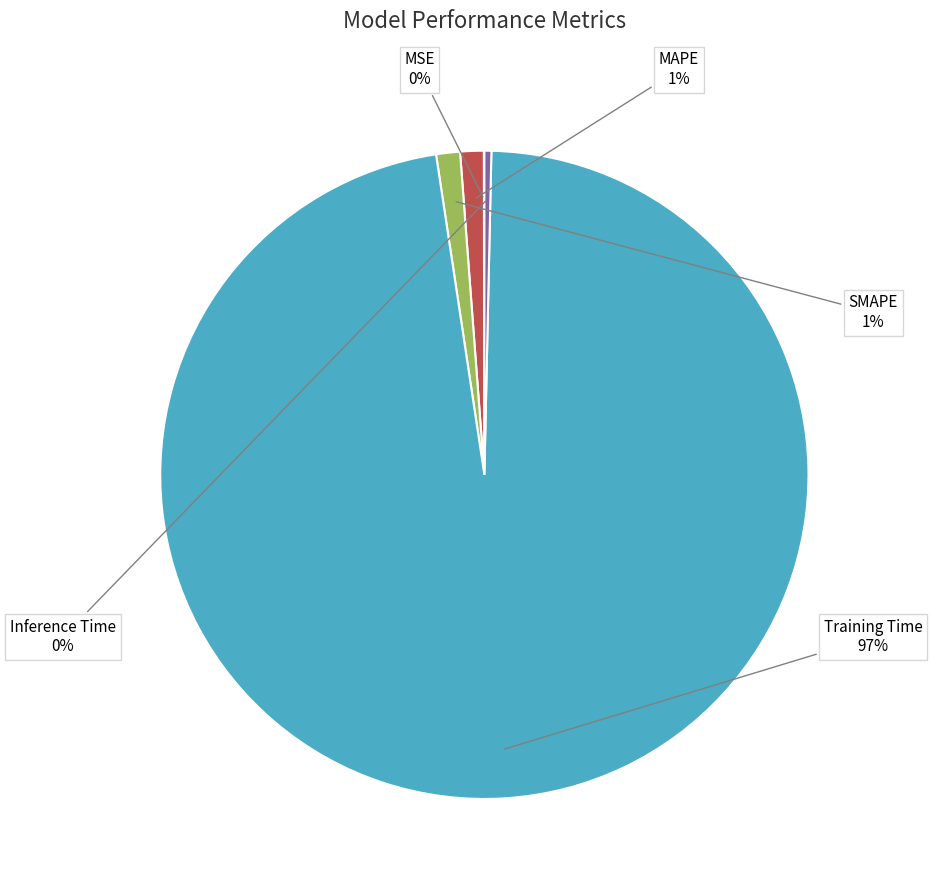

To the nearest percent, what is the average slice percentage?

20%